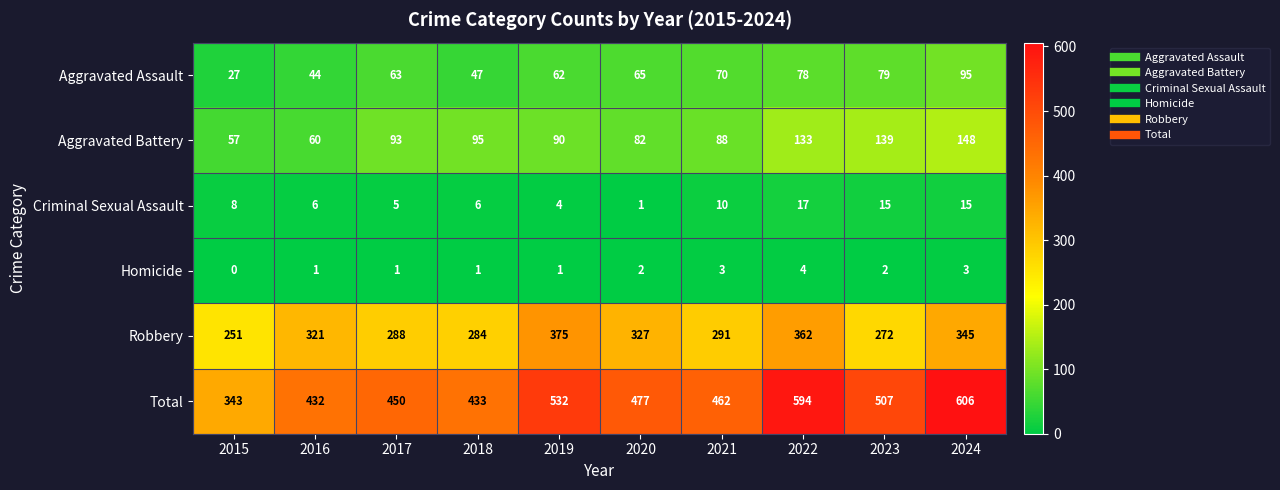

At how many categories does at least one series exceed 155?

10